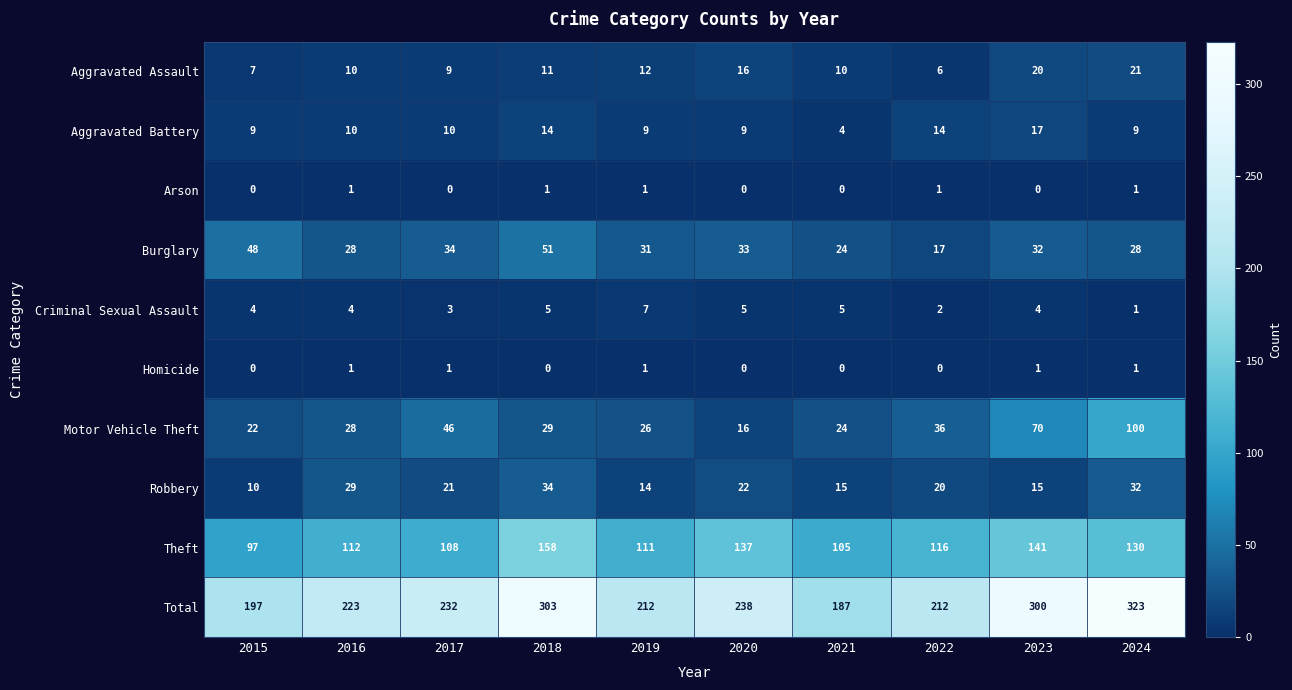

Which series has the largest range (max minus min)?

Total